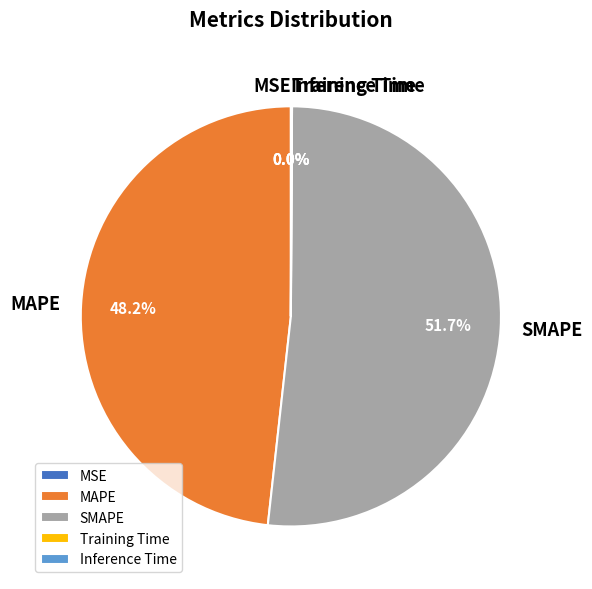

What is the ratio of the value at MAPE to the value at SMAPE?

0.9